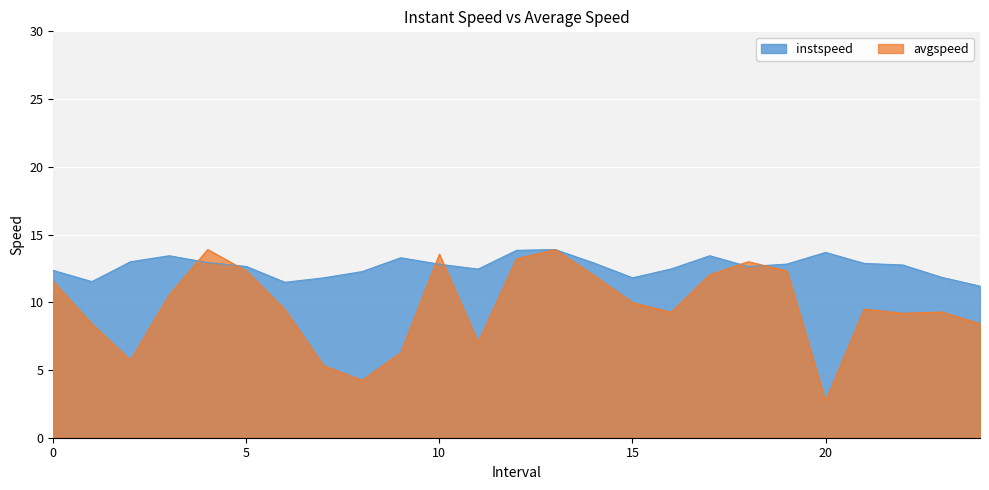

Is the value of avgspeed at 19.0 greater than the value of instspeed at 12.0?

No